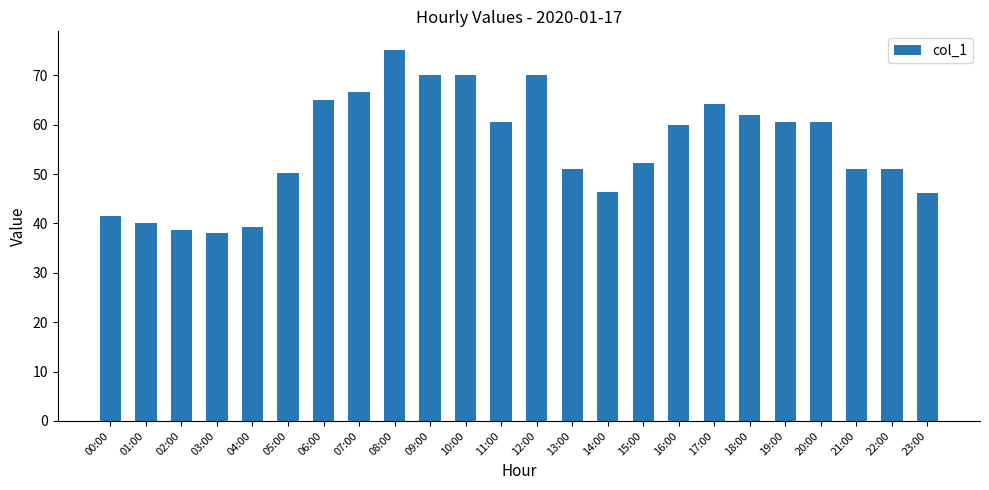

What position from the right is 11:00?

13